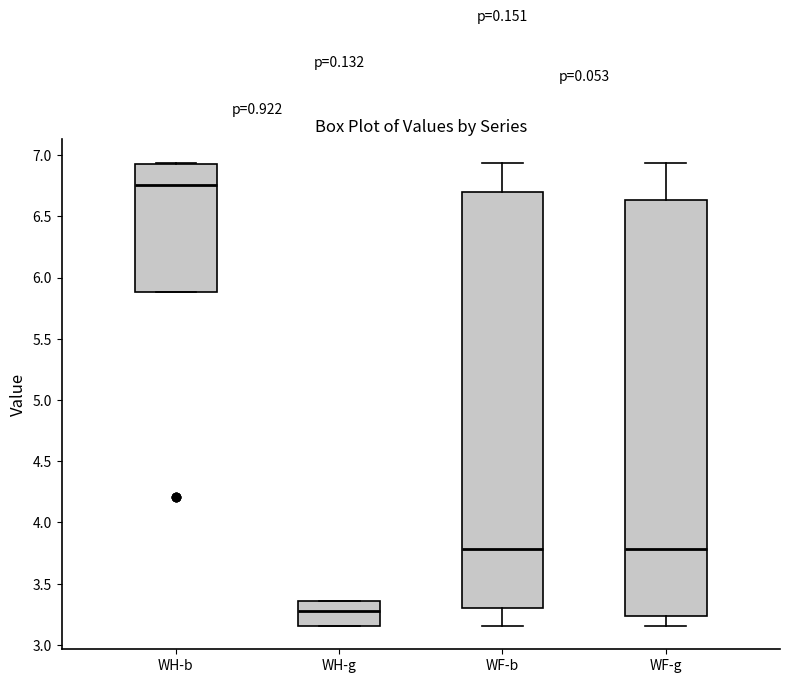

Where is the upper edge of the box for WH-b on the y-axis? The values are not printed on the chart, so give them approximately, as read against the axis.

6.90